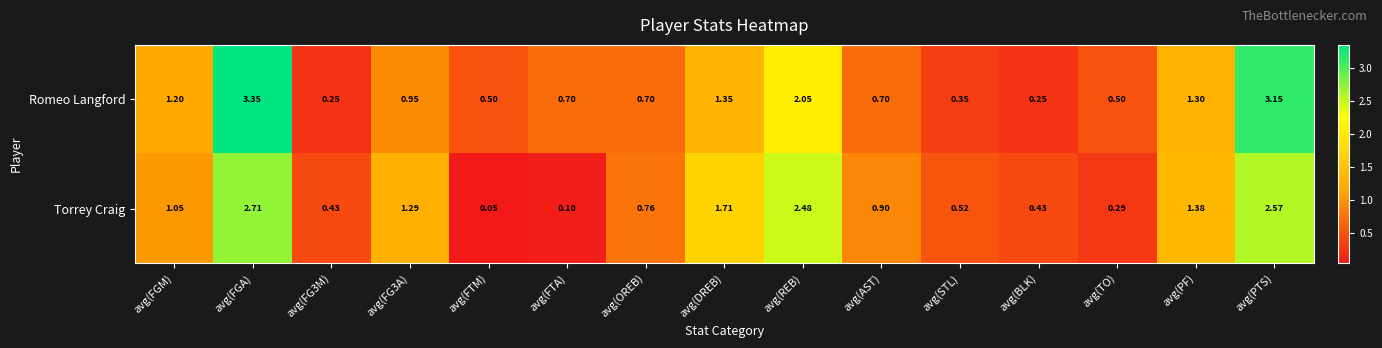

Rank the series by their maximum value, from highest to lowest.

Romeo Langford, Torrey Craig